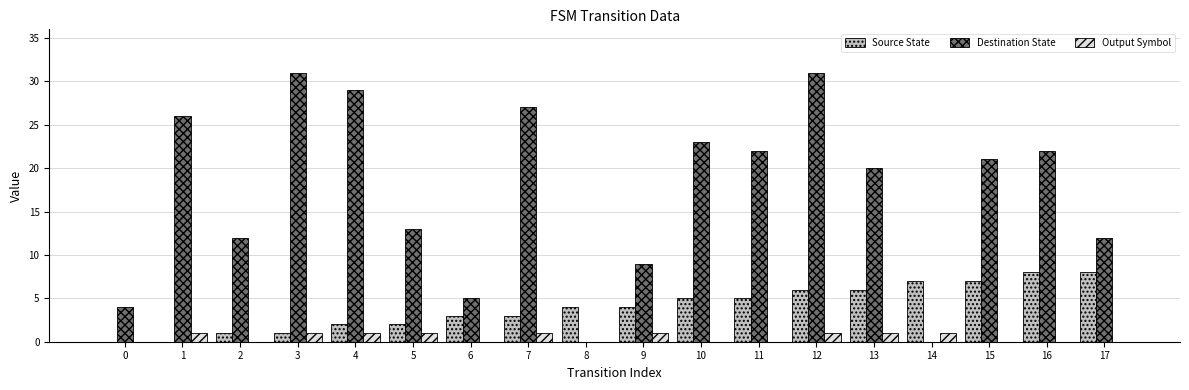

Reading right to left, what are all the values shown in this chart?

Source State: 17=8	16=8	15=7	14=7	13=6	12=6	11=5	10=5	9=4	8=4	7=3	6=3	5=2	4=2	3=1	2=1	1=0	0=0
Destination State: 17=12	16=22	15=21	14=0	13=20	12=31	11=22	10=23	9=9	8=0	7=27	6=5	5=13	4=29	3=31	2=12	1=26	0=4
Output Symbol: 17=0	16=0	15=0	14=1	13=1	12=1	11=0	10=0	9=1	8=0	7=1	6=0	5=1	4=1	3=1	2=0	1=1	0=0